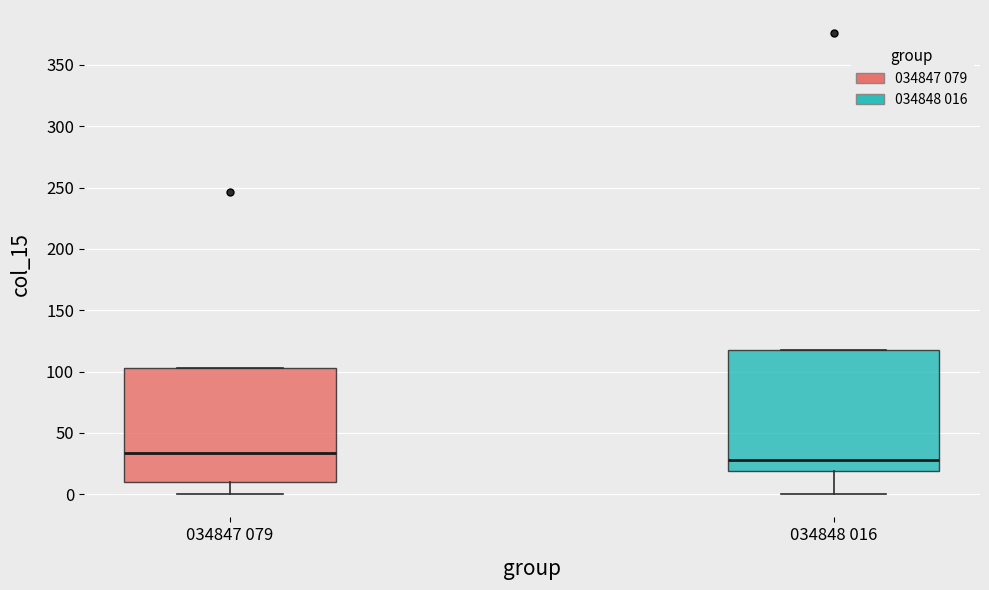

Reading left to right, read every box against the y-axis: the position of its median line, the range the box covers, and the ends of its whiskers. The values are not printed on the chart, so give them approximately, as read against the axis.

034847 079: median 35, box 10 to 105, whiskers 0 to 105
034848 016: median 30, box 20 to 115, whiskers 0 to 115